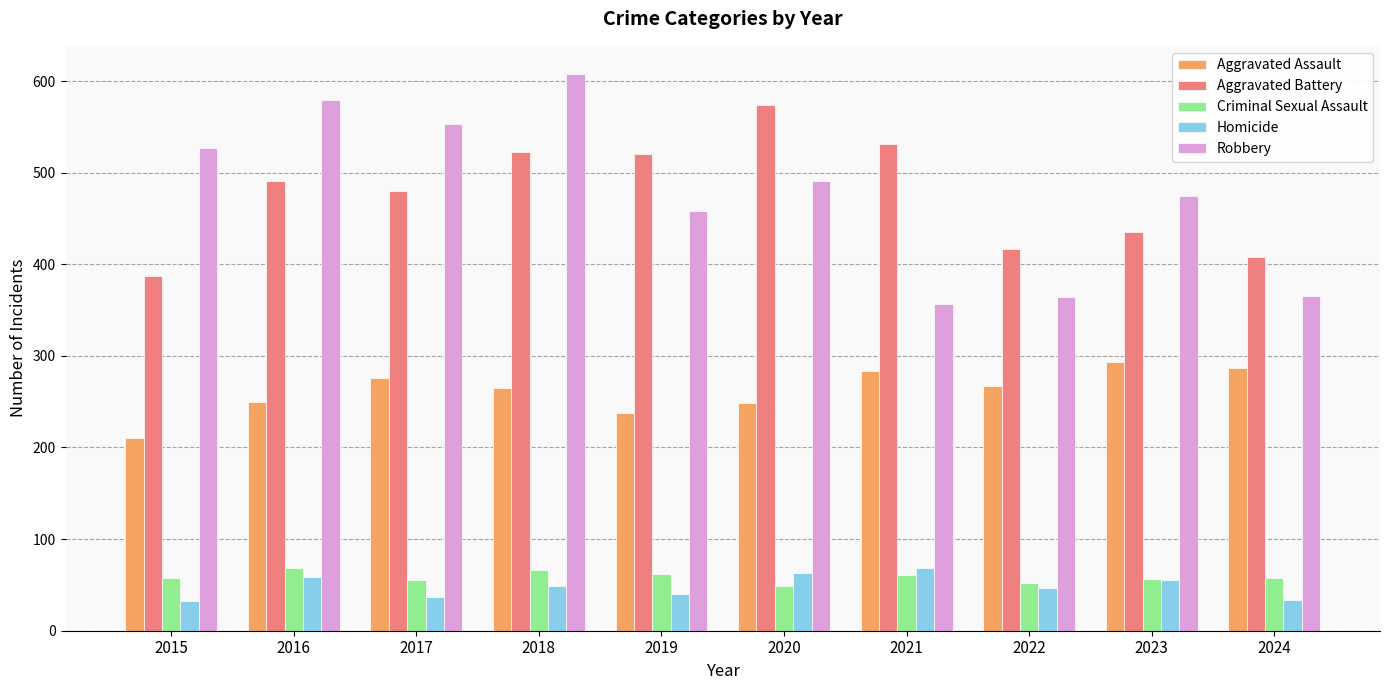

What is the value of the Robbery bar at the 2nd from the left?

579